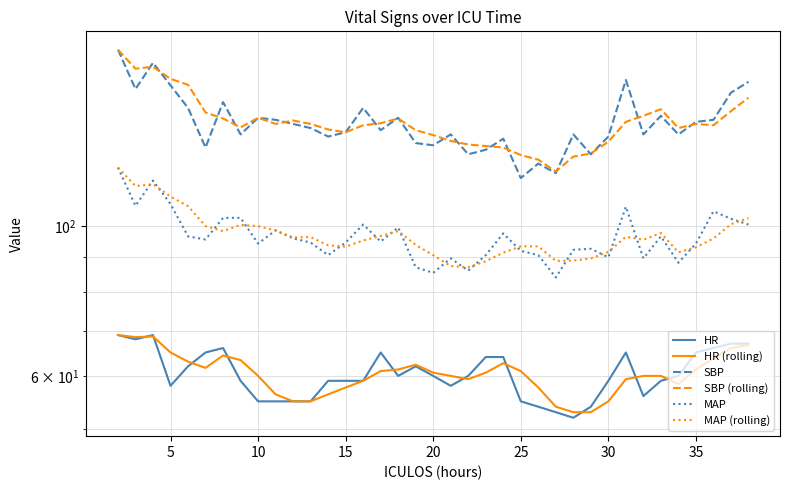

At how many categories does at least one series exceed 108?

37